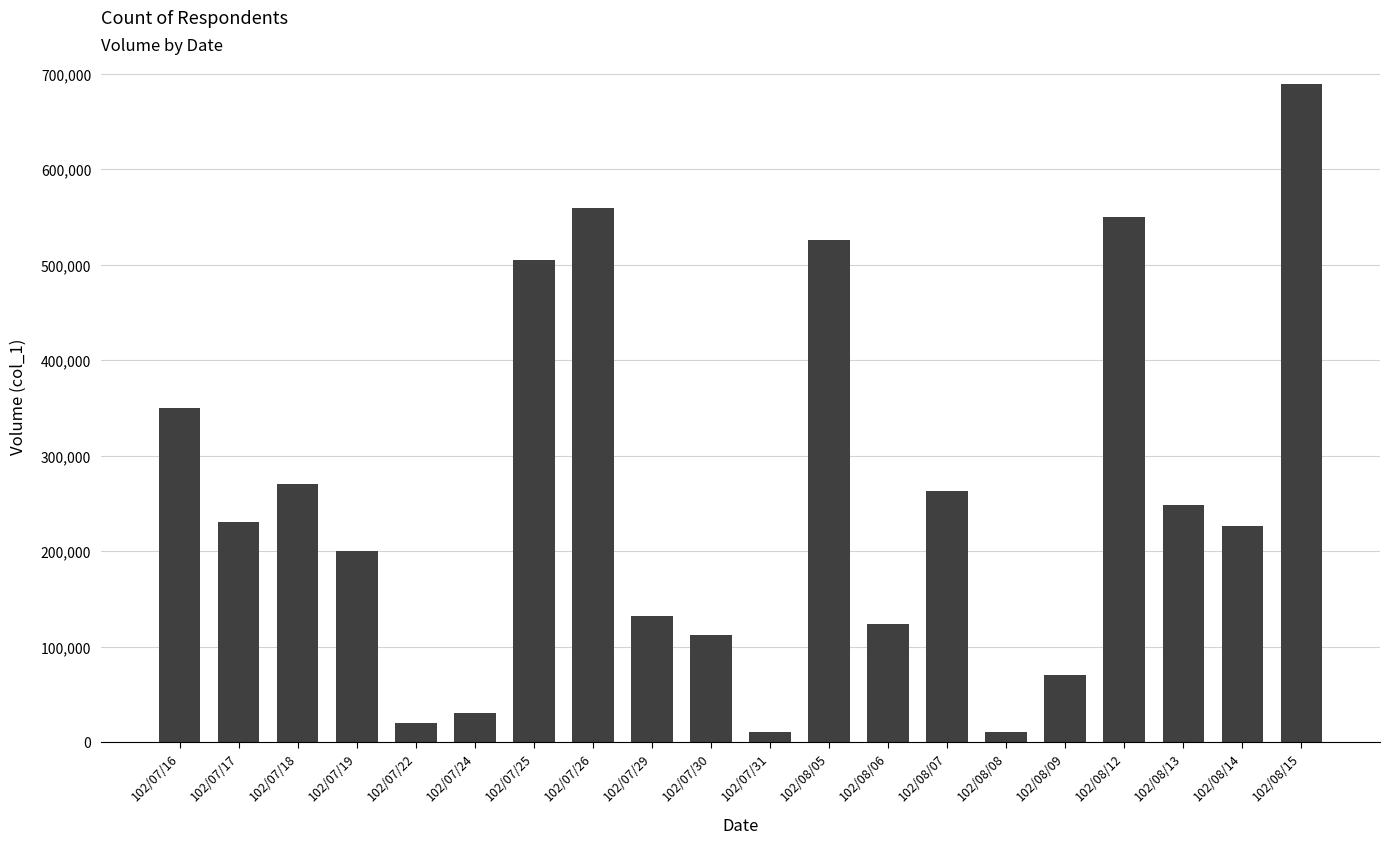

What is the smallest value displayed?

10000